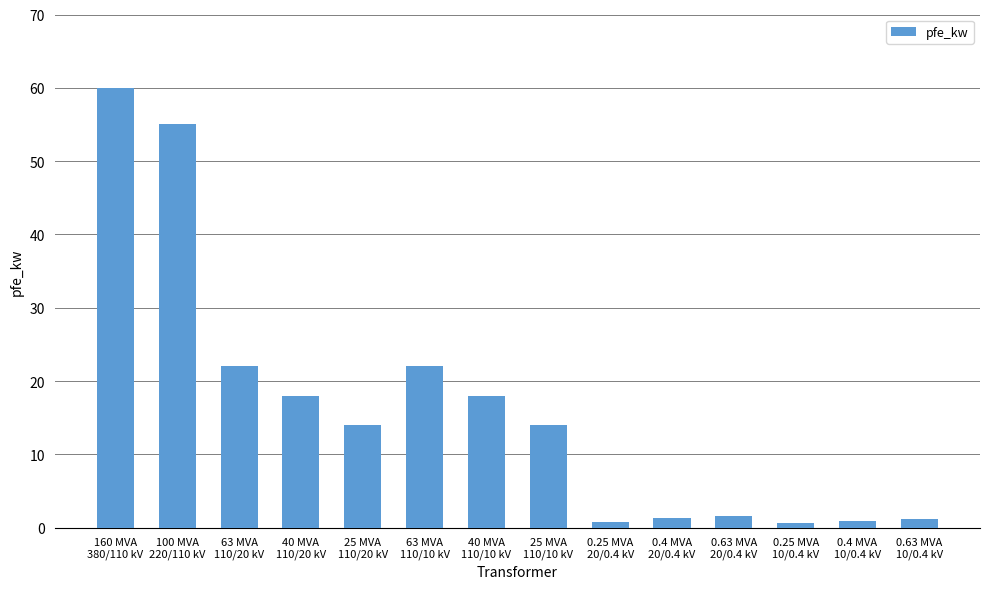

What is the label of the 7th bar from the right?

25 MVA
110/10 kV